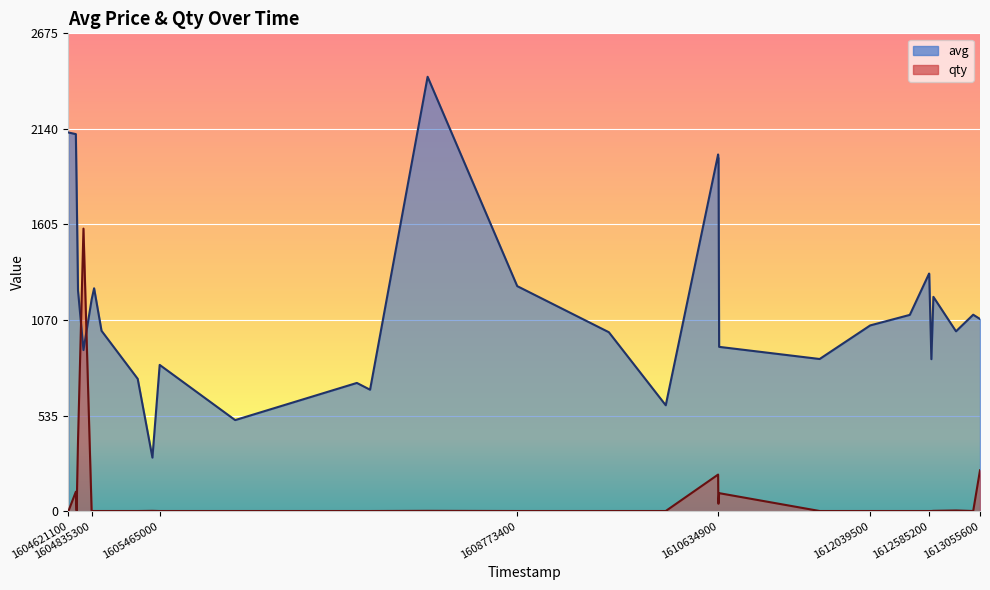

True or false: qty has a value of 1 at 1612584600.

False